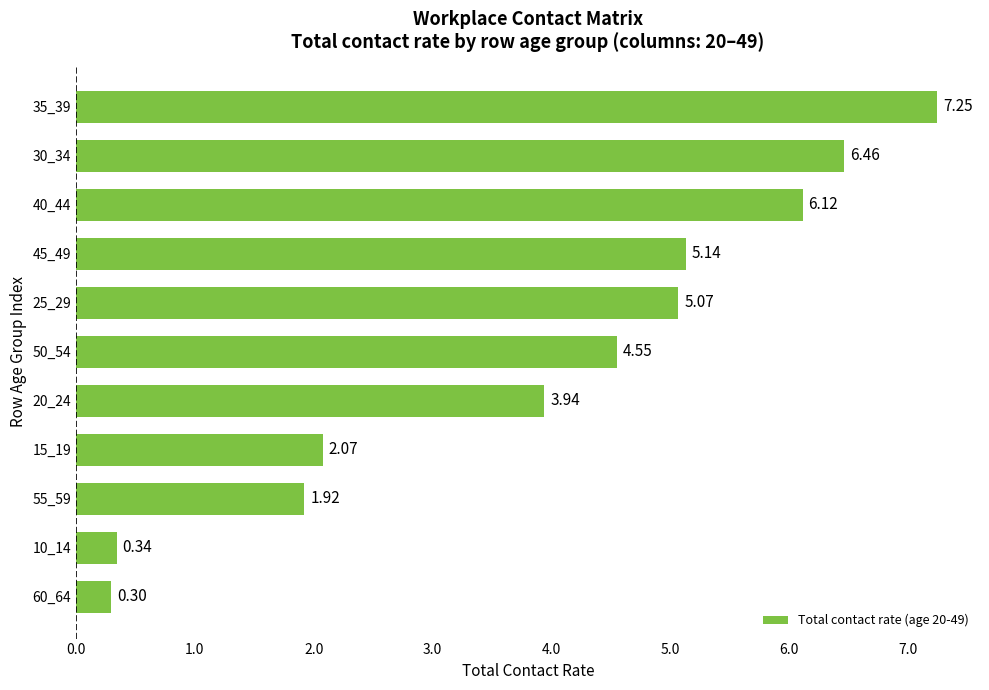

Rank the categories by value from lowest to highest.

60_64, 10_14, 55_59, 15_19, 20_24, 50_54, 25_29, 45_49, 40_44, 30_34, 35_39